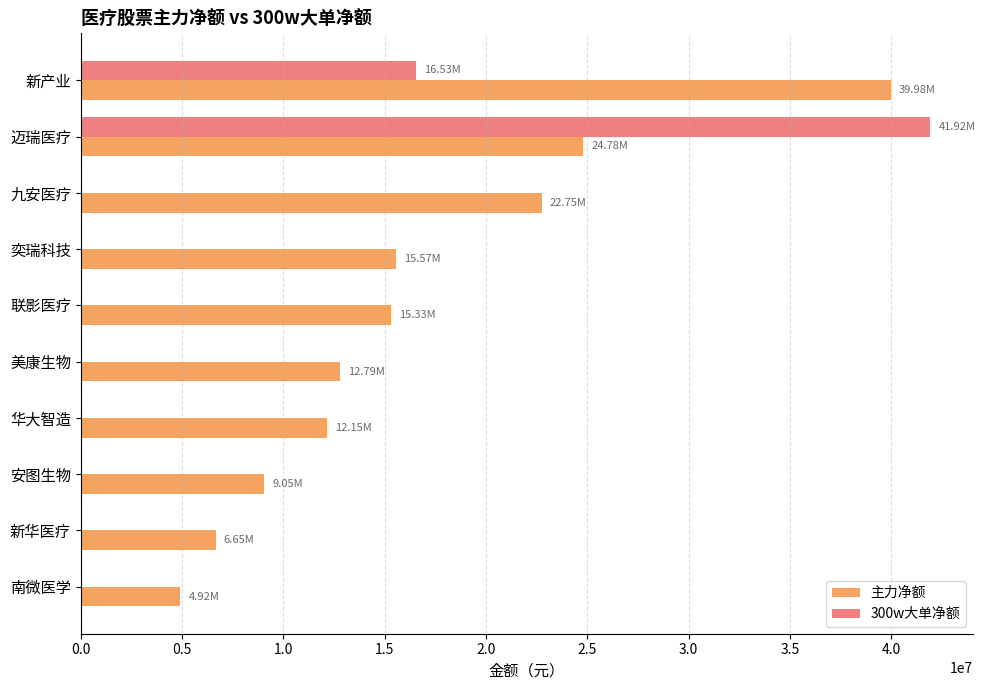

Which series has the largest total across all categories?

主力净额